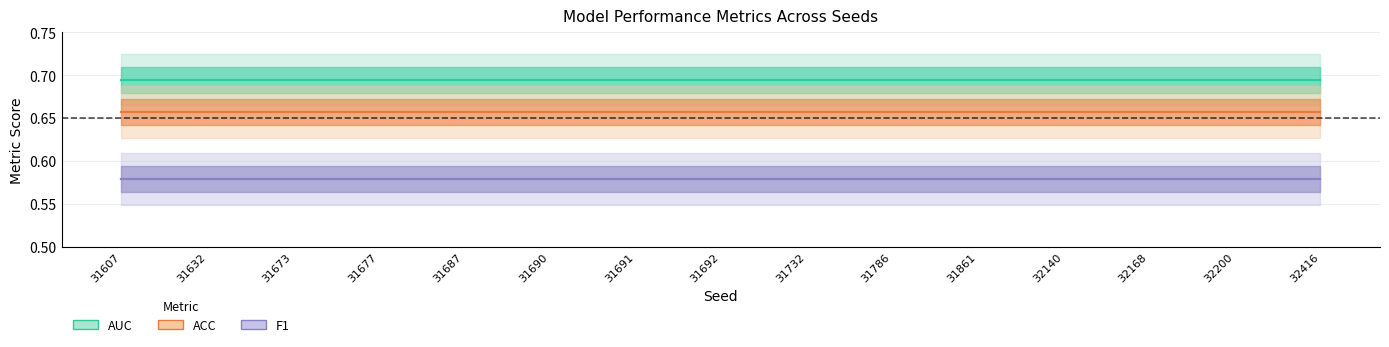

What is the value of the AUC point at the 7th from the left?

0.7